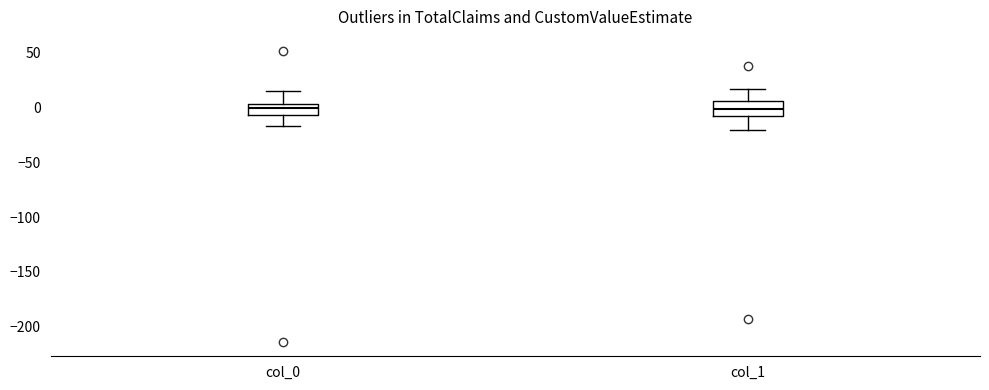

Reading left to right, transcribe this box plot: for each box, give where its median line is, the range the box spans, and where its two whiskers end, as read against the y-axis. The values are not printed on the chart, so give them approximately, as read against the axis.

col_0: median 0, box -5 to 5, whiskers -15 to 15
col_1: median 0, box -10 to 5, whiskers -20 to 15